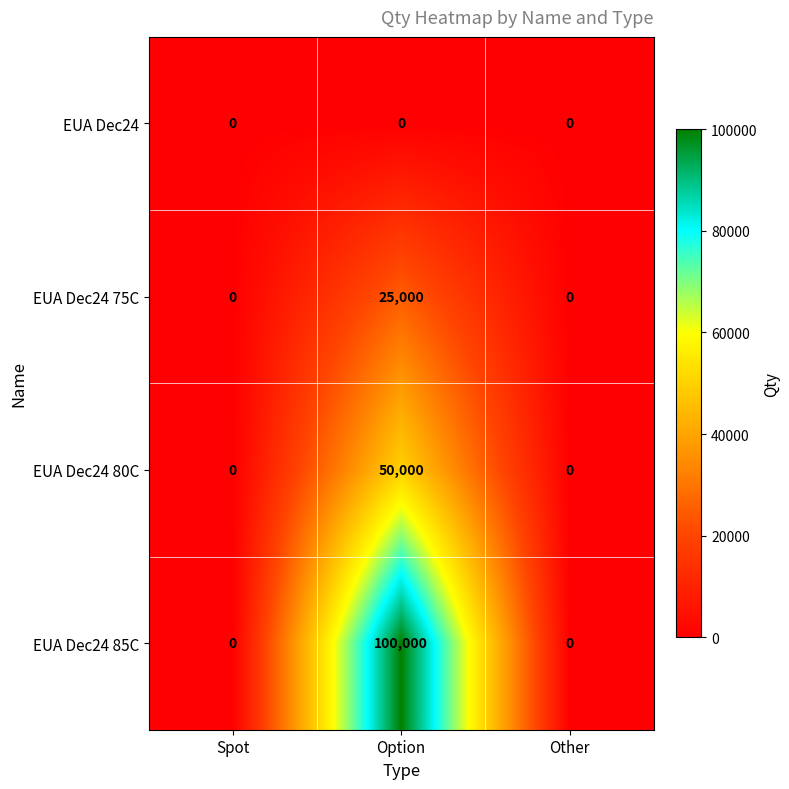

How many EUA Dec24 75C values are between 0 and 25000?

3